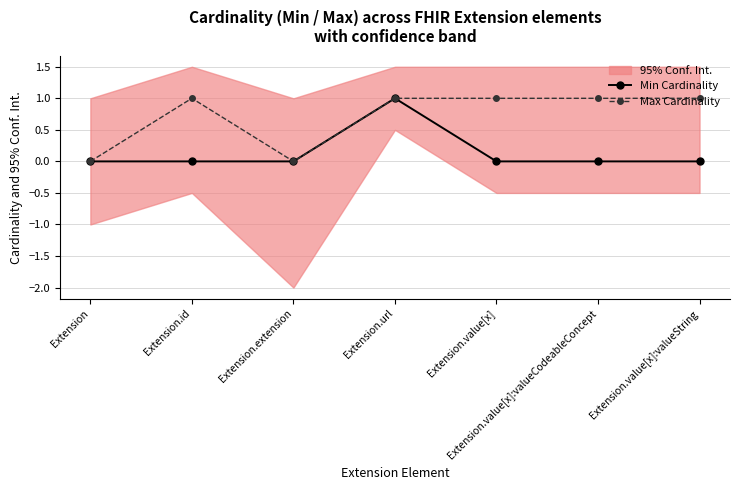

True or false: Max Cardinality has more than 0 points higher than both neighbors.

True